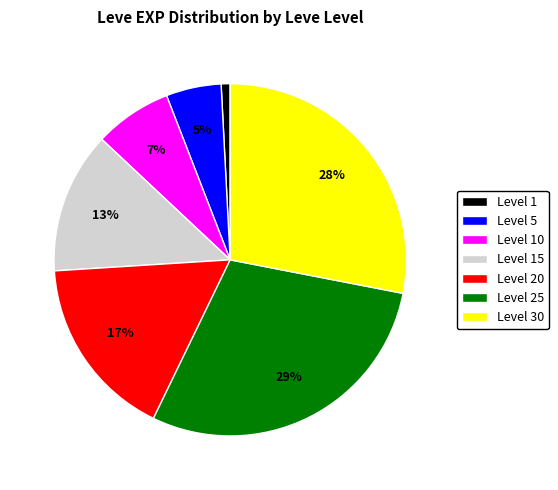

Is there a majority slice in this chart?

No